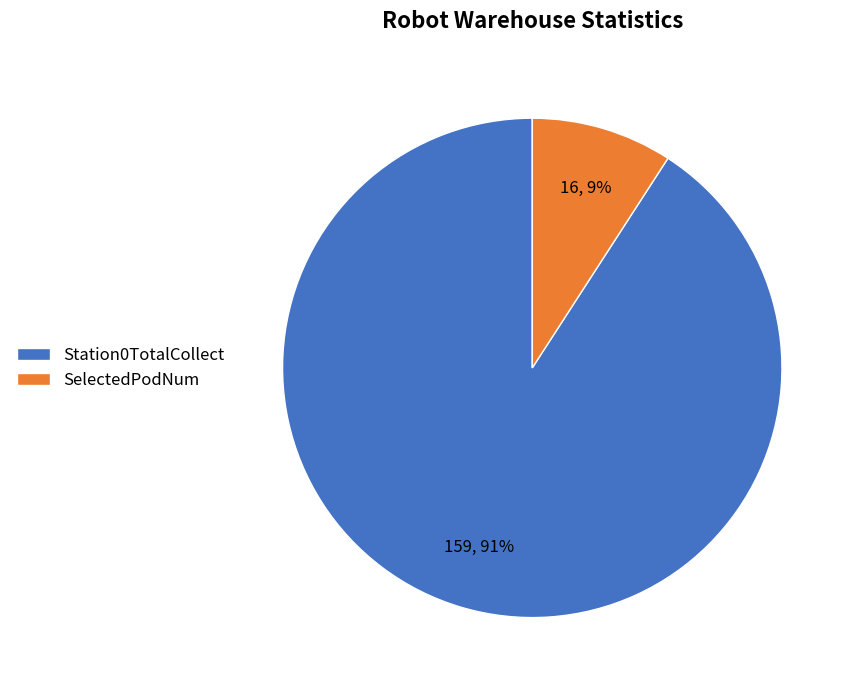

Count the number of slices in the pie.

2